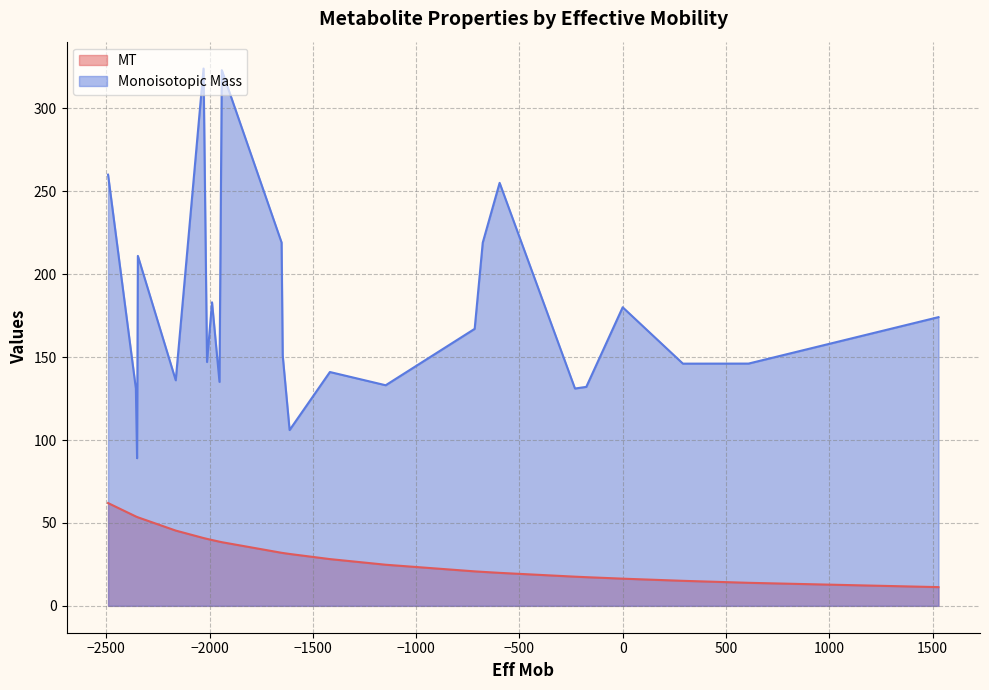

How many values in the Monoisotopic Mass series are below 151?

12